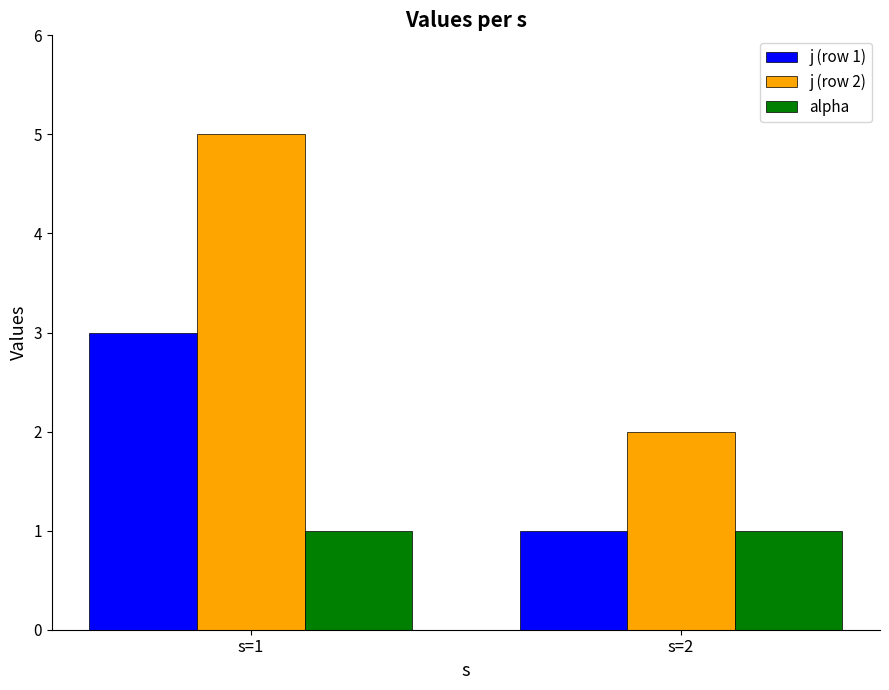

What is the value of the j (row 1) bar at the 1st from the left?

3